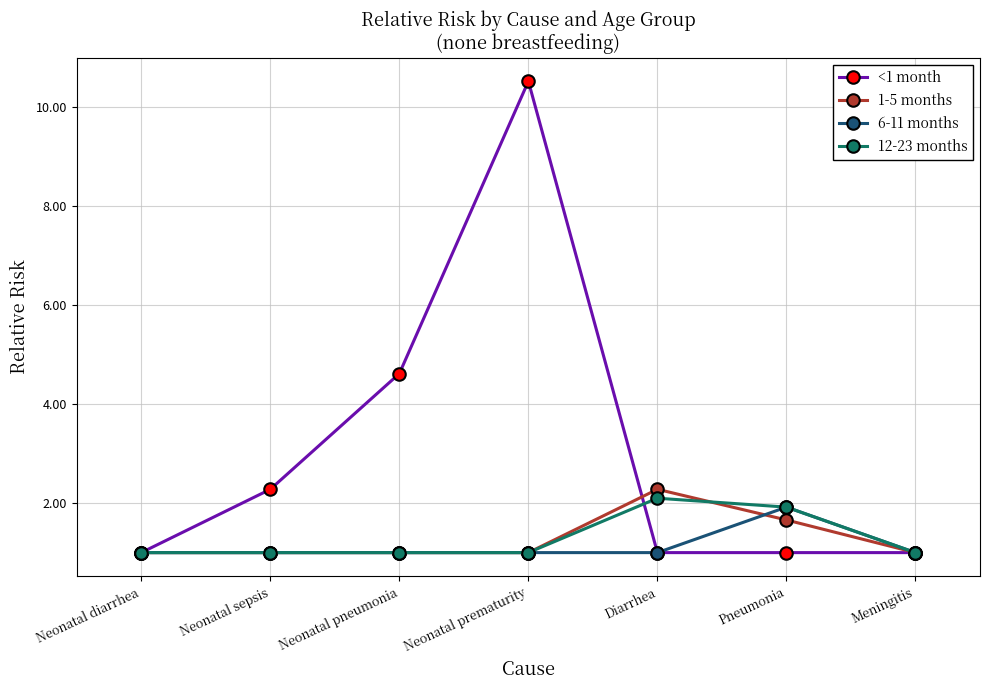

True or false: <1 month has more than 0 interior local peaks.

True